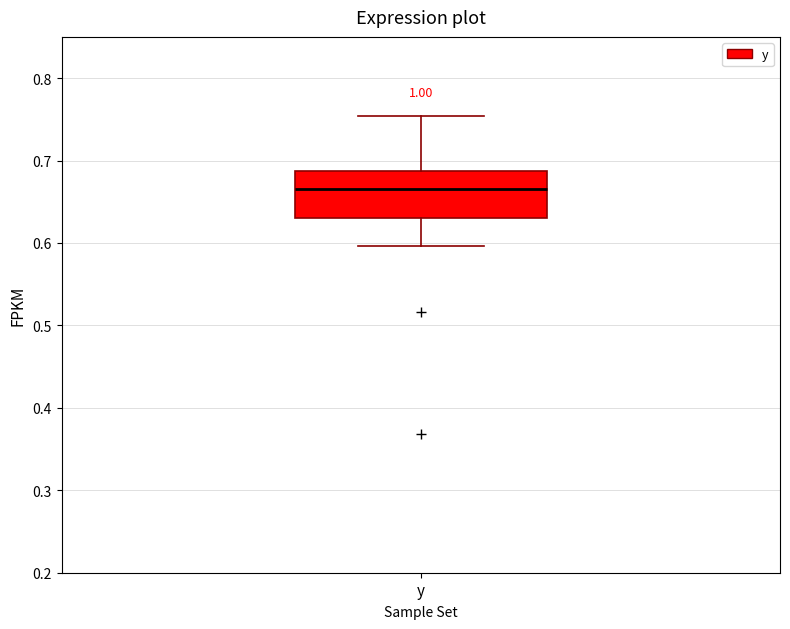

Read this box plot against the y-axis: the position of the median line, the range covered by the box, and the ends of both whiskers. The values are not printed on the chart, so give them approximately, as read against the axis.

median 0.67, box 0.63 to 0.69, whiskers 0.60 to 0.75